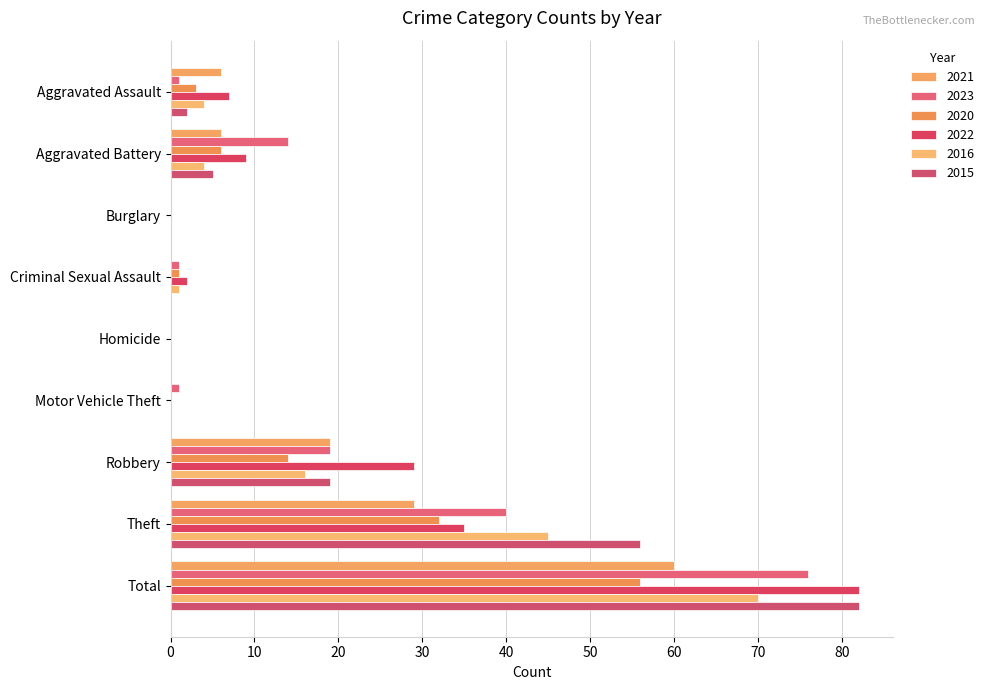

Which series changed the most between Aggravated Battery and Motor Vehicle Theft?

2023